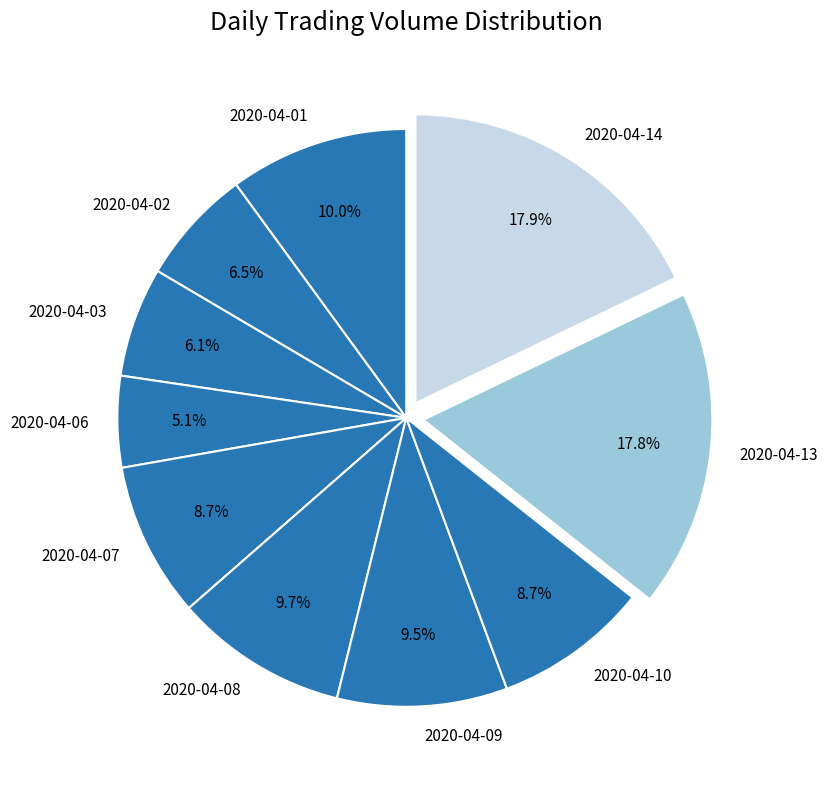

How many slices are in this pie chart?

10